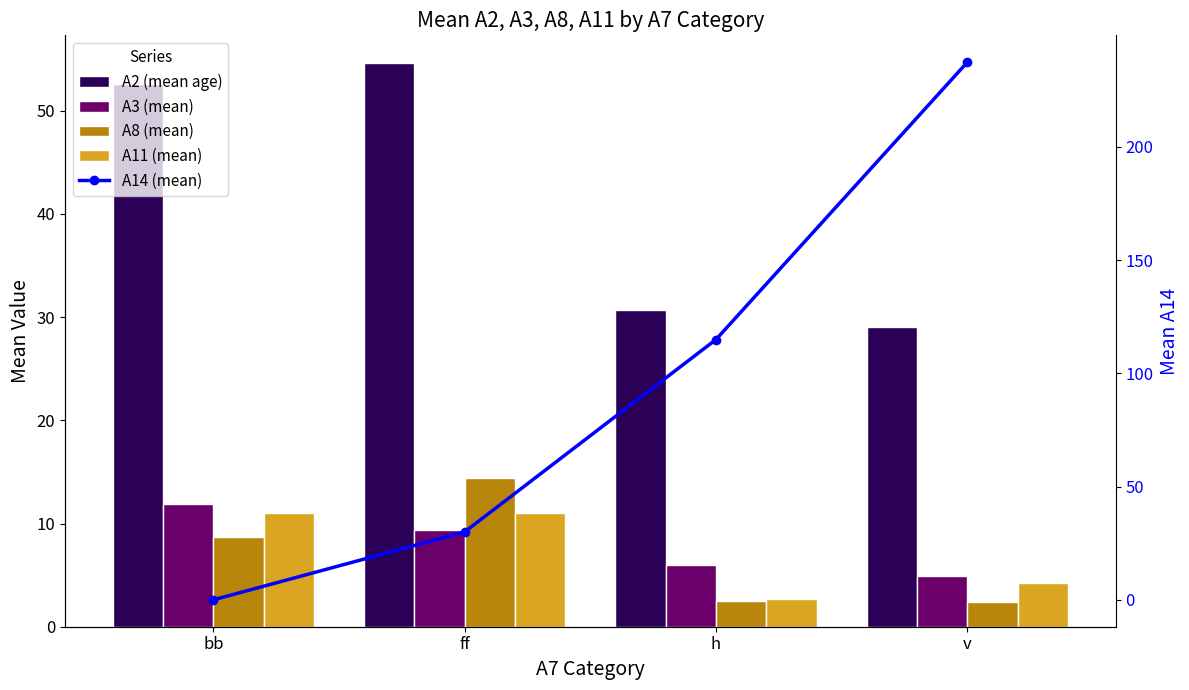

At which category does the chart reach its minimum across all series?

bb